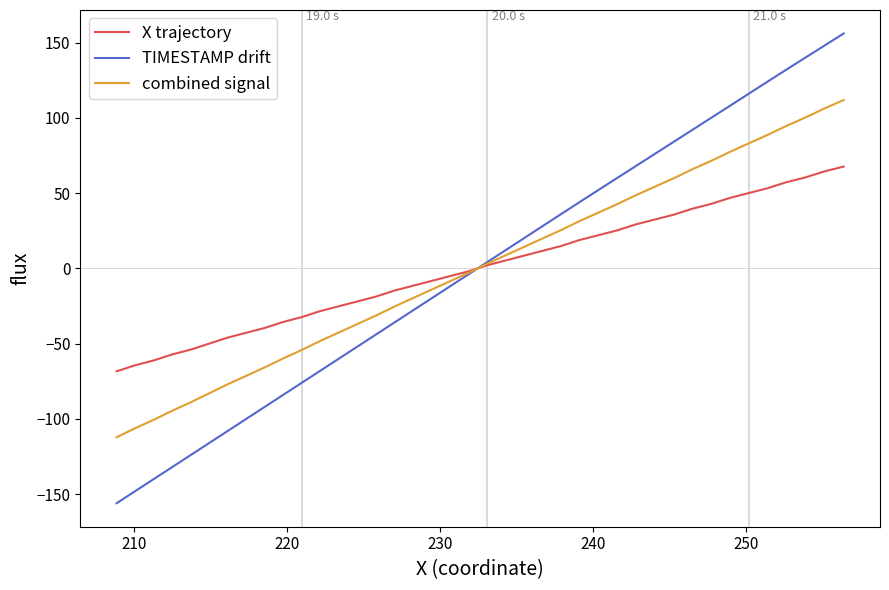

Which series has the largest range (max minus min)?

TIMESTAMP drift